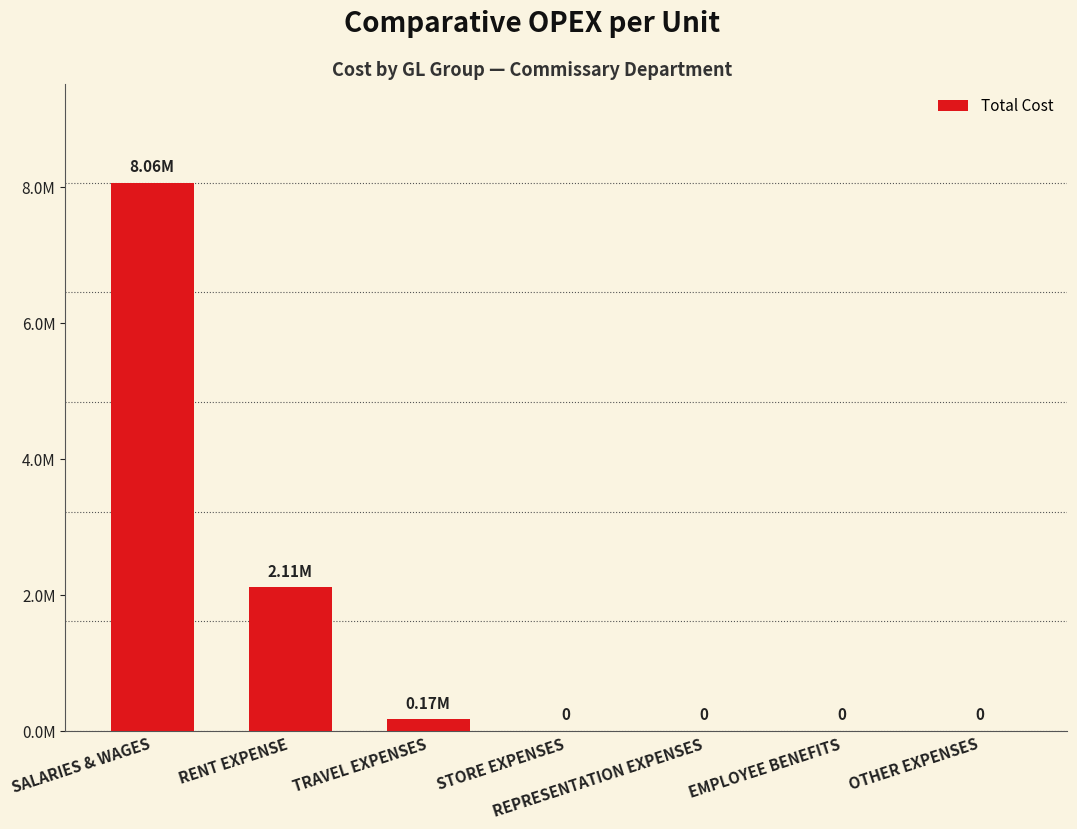

Reading right to left, what are all the values shown in this chart?

0.0	0.0	0.0	0.0	173941.2	2113188.8	8064141.3